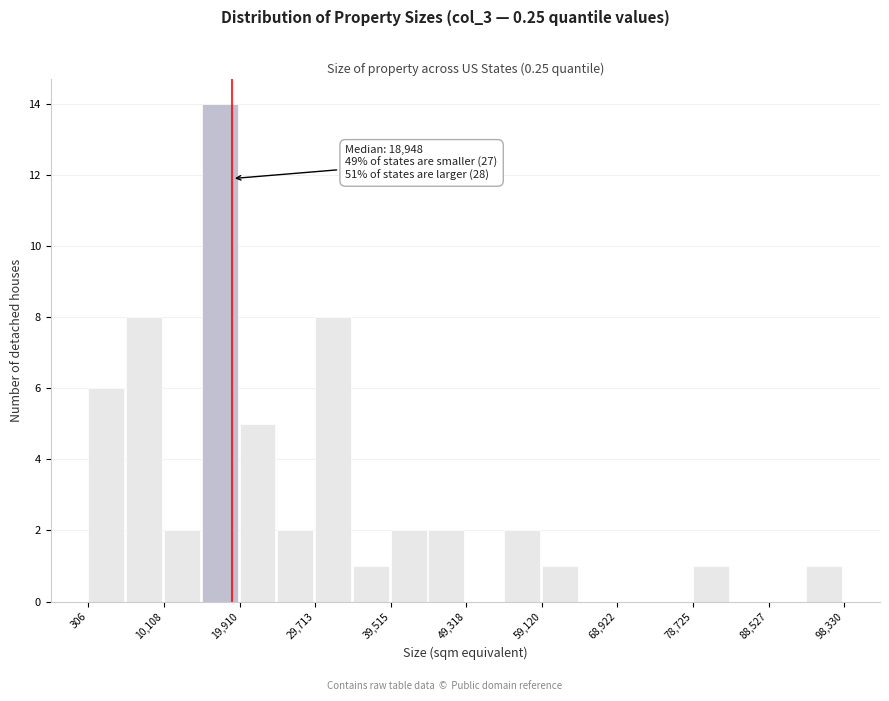

Which range on the x-axis has the tallest bar?

15000 to 20000